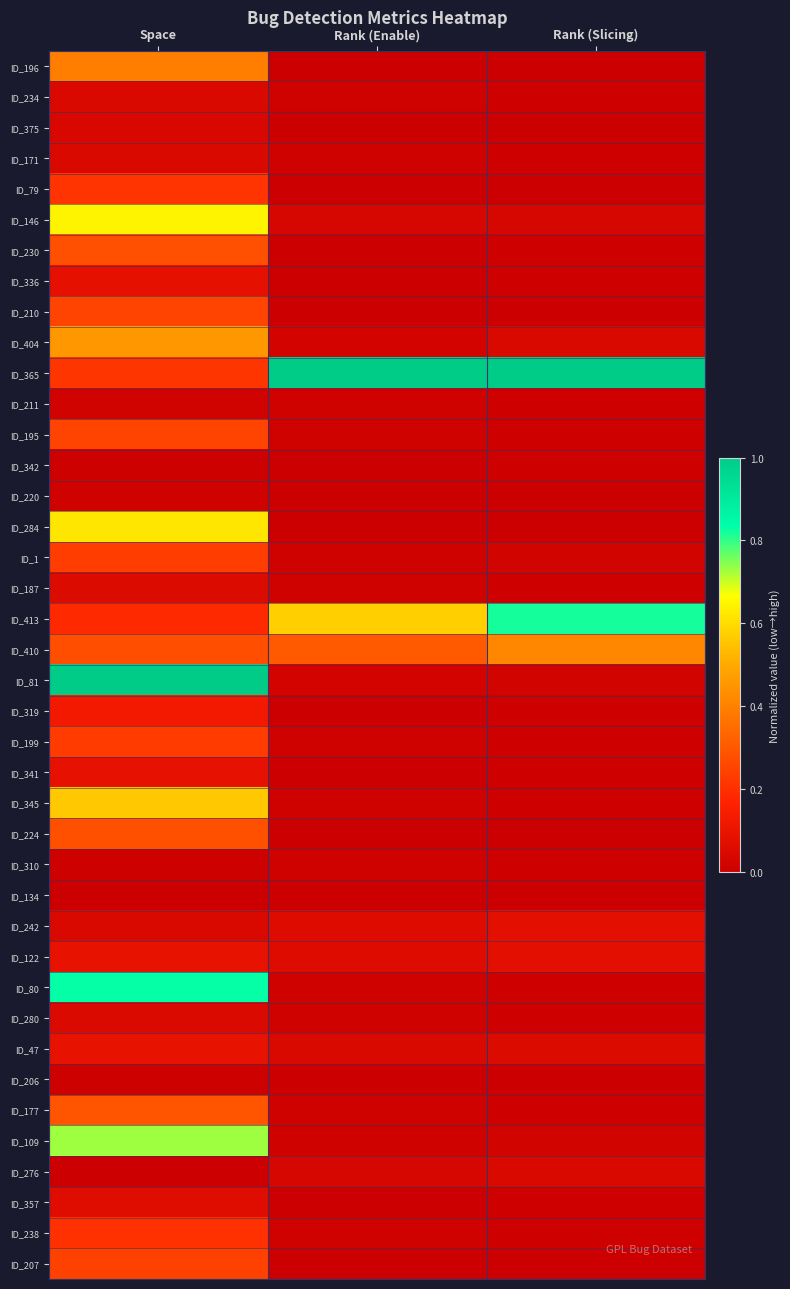

List the series in order of their peak value, highest first.

ID_365, ID_81, ID_80, ID_413, ID_109, ID_146, ID_284, ID_345, ID_404, ID_410, ID_196, ID_177, ID_224, ID_230, ID_210, ID_195, ID_207, ID_1, ID_199, ID_79, ID_238, ID_319, ID_47, ID_122, ID_341, ID_336, ID_242, ID_357, ID_187, ID_280, ID_234, ID_171, ID_276, ID_375, ID_211, ID_220, ID_310, ID_342, ID_206, ID_134